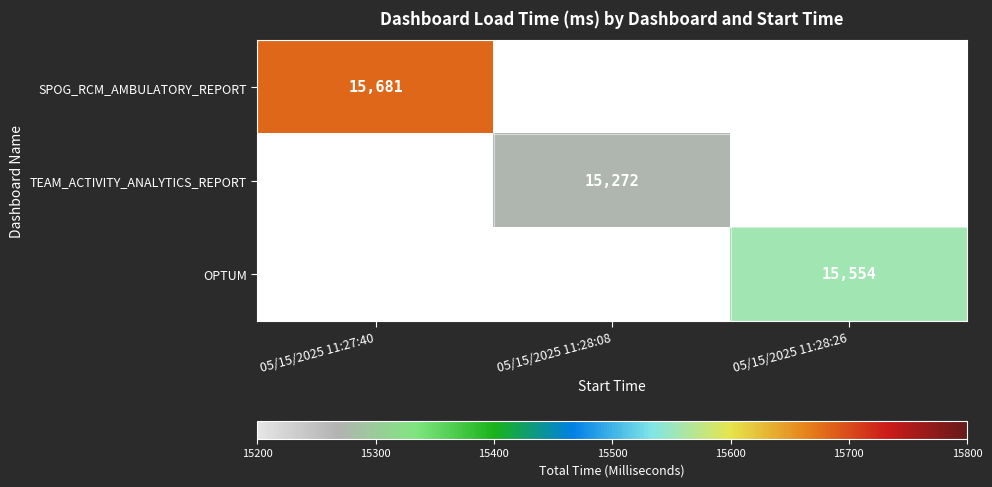

The TEAM_ACTIVITY_ANALYTICS_REPORT series shows 15272 at 05/15/2025 11:28:08. True or false?

True